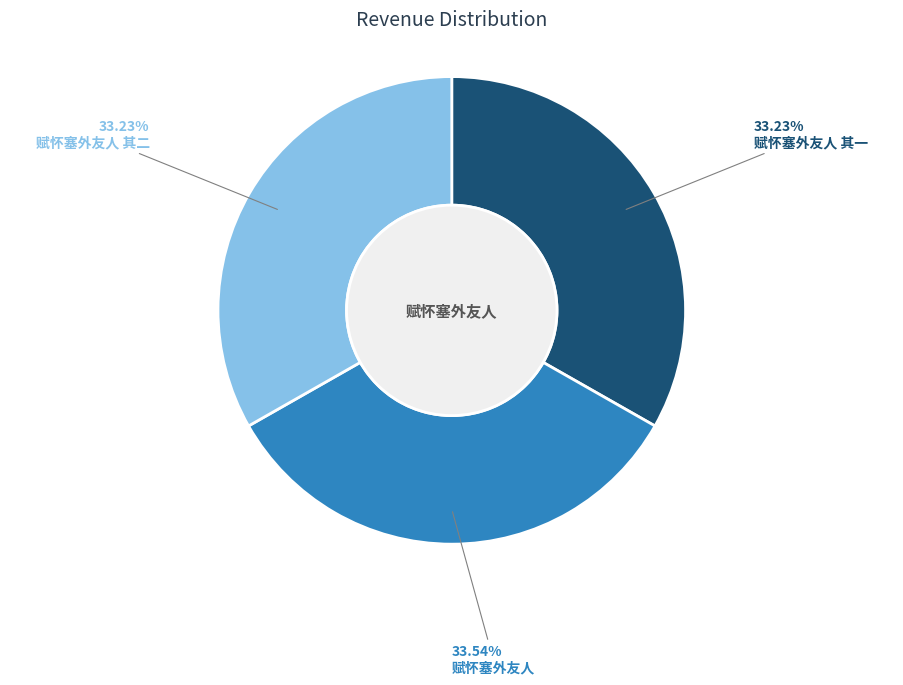

To the nearest percent, what portion does 赋怀塞外友人 其二 represent?

33%